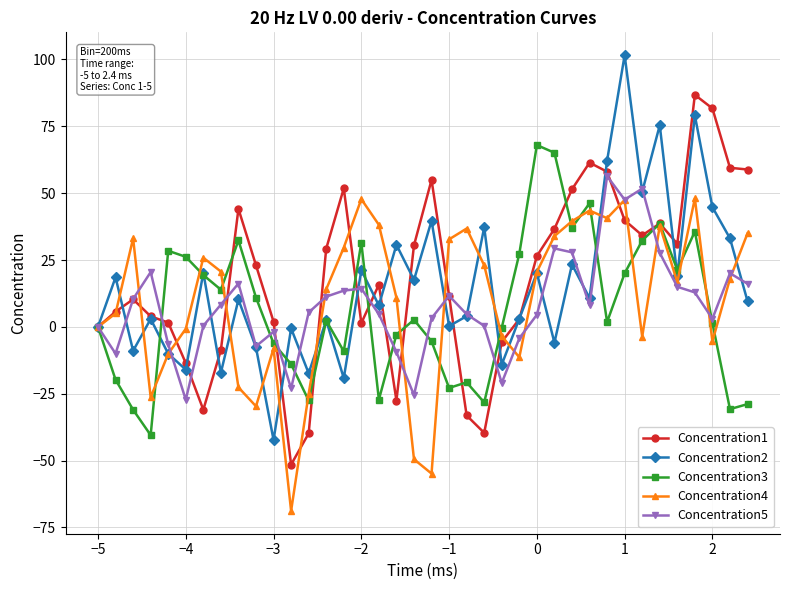

True or false: Concentration3 has more than 1 points higher than both neighbors.

True